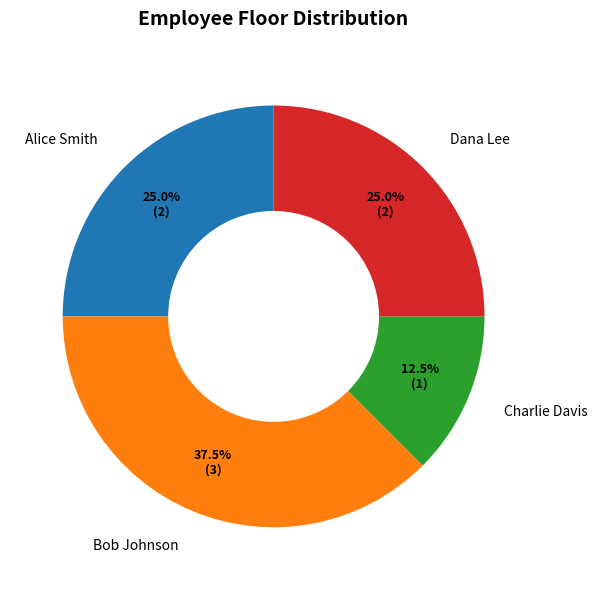

Which slice is the smallest?

Charlie Davis